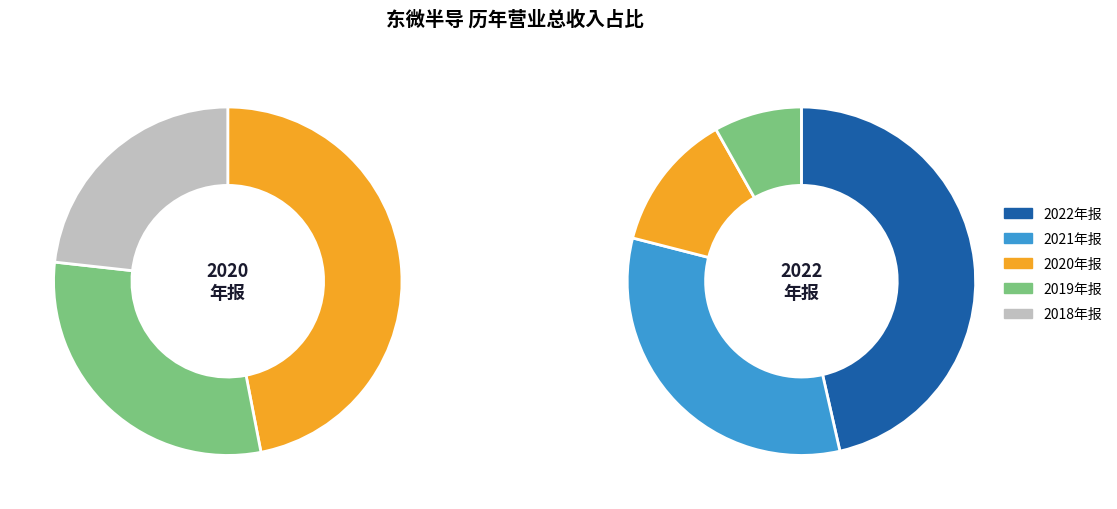

Is 2021年报 the majority of the pie?

No